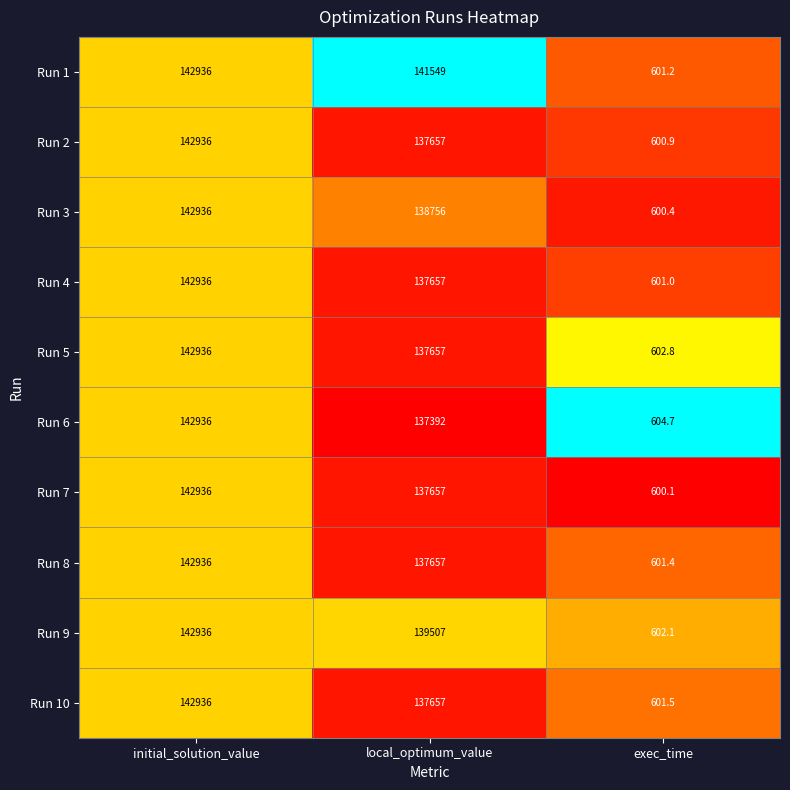

Which category has the lowest value in the Run 9 series?

exec_time